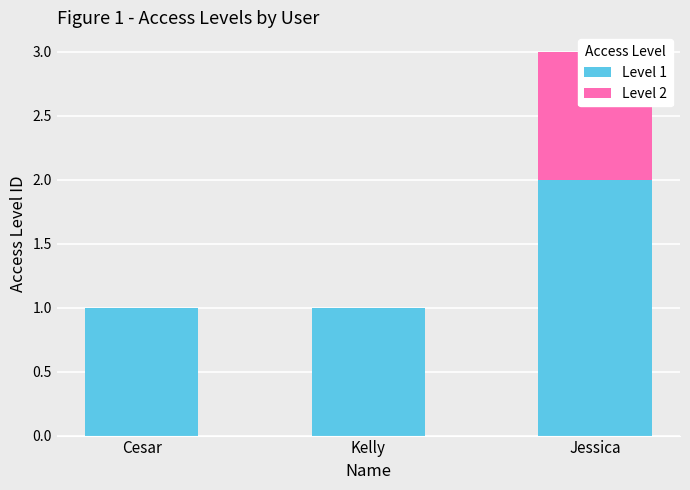

What is the label of the 1st bar from the right?

Jessica